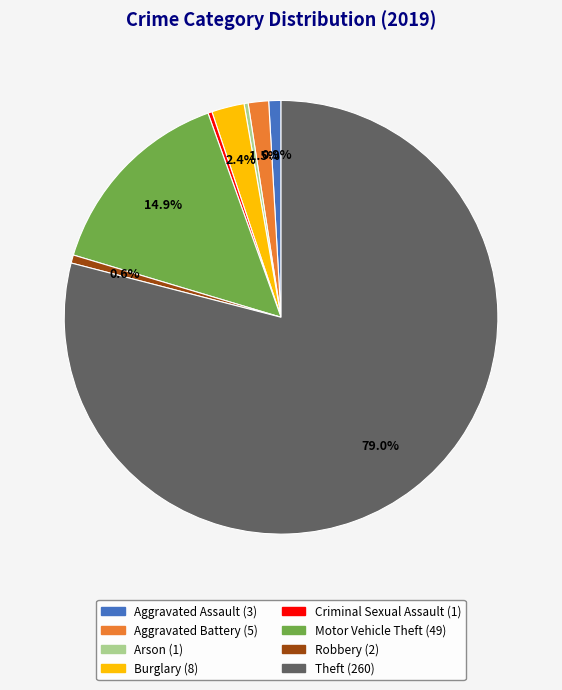

Is it true that Robbery is 1% of the pie?

True